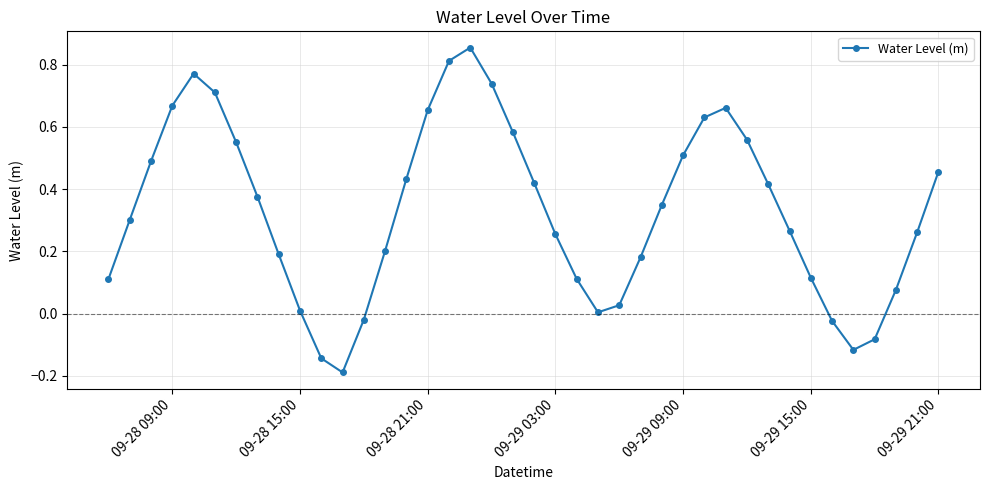

What is the difference between the maximum and minimum values?

1.0